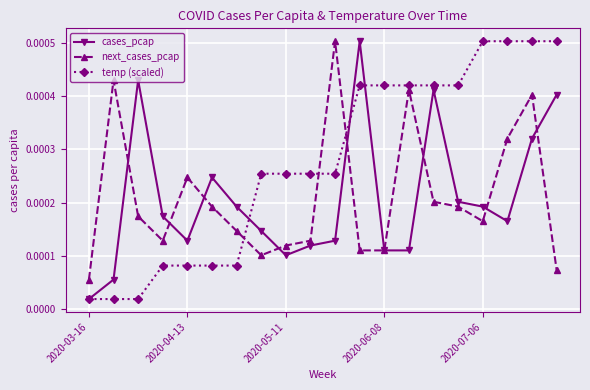

How many next_cases_pcap values are between 0 and 1?

20